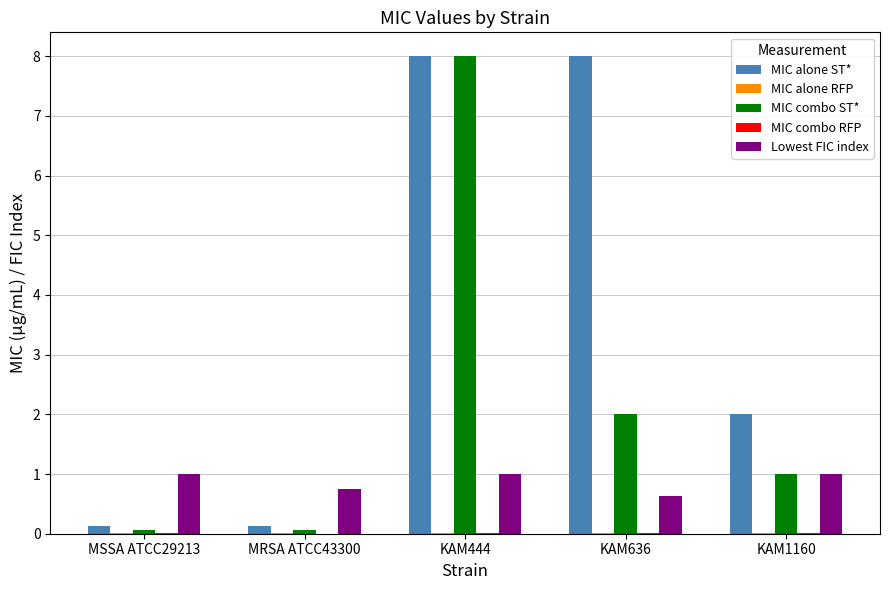

Which series changed the most between MSSA ATCC29213 and KAM444?

MIC combo ST*